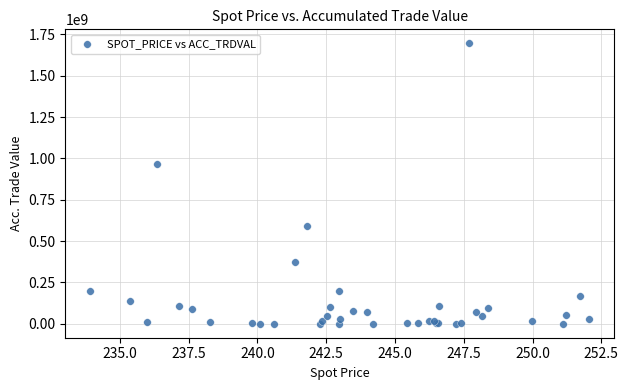

What Y value in the scatter plot is closest to 847700000?

965280000